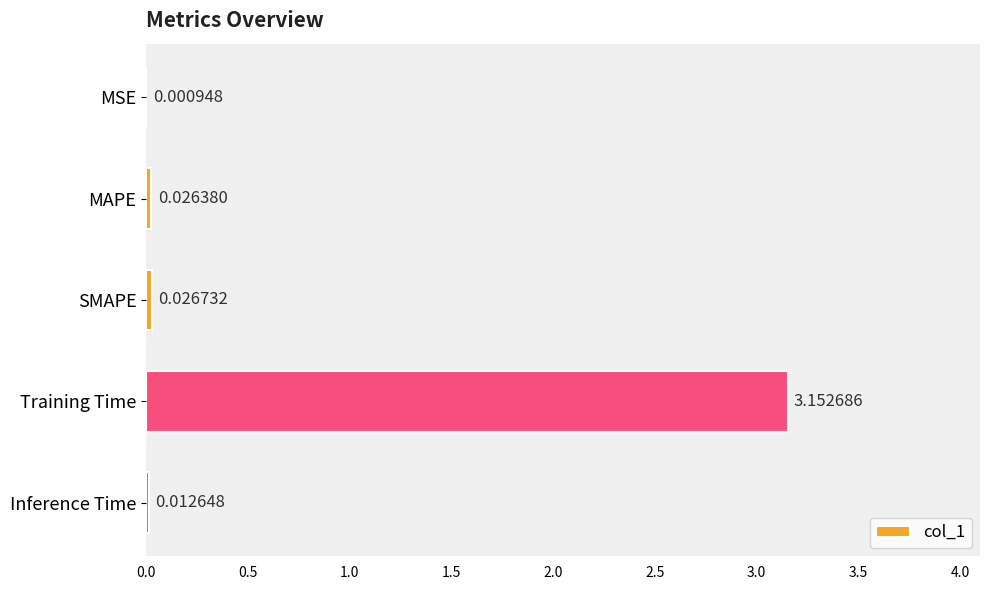

Where is the data nearest to the value 1?

SMAPE